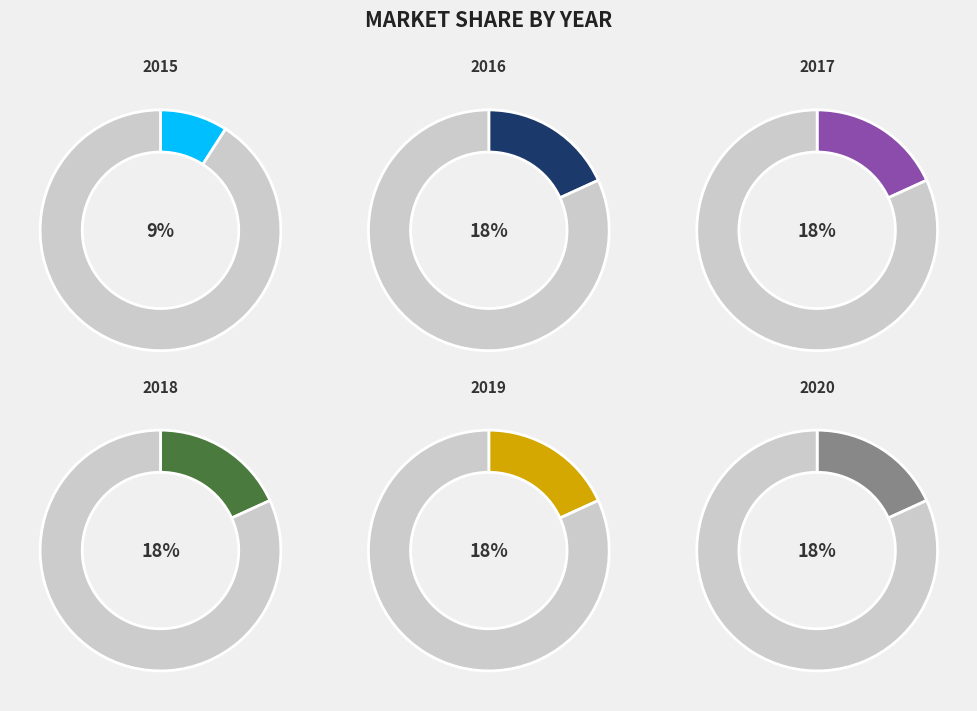

What percentage is the 2016 slice, to the nearest percent?

18%